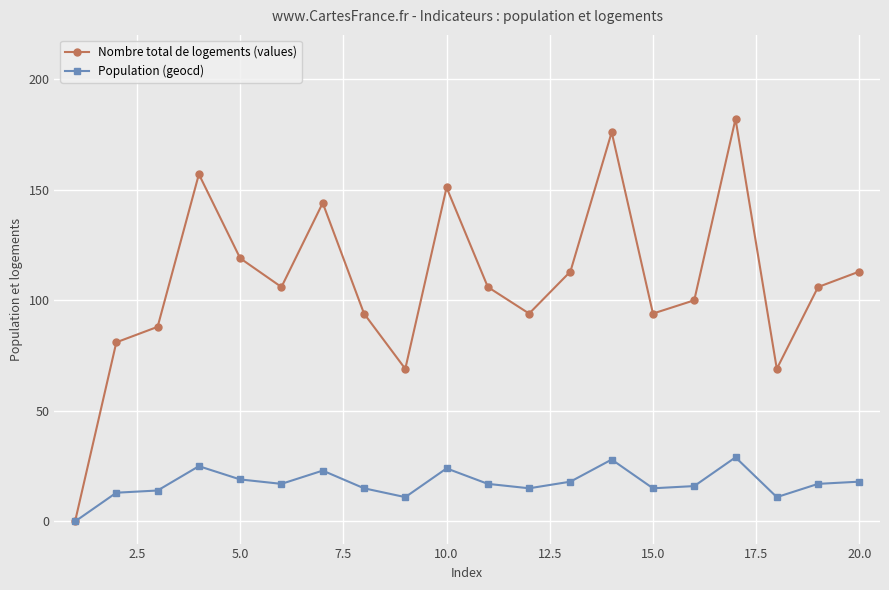

Which series has the largest total across all categories?

Nombre total de logements (values)